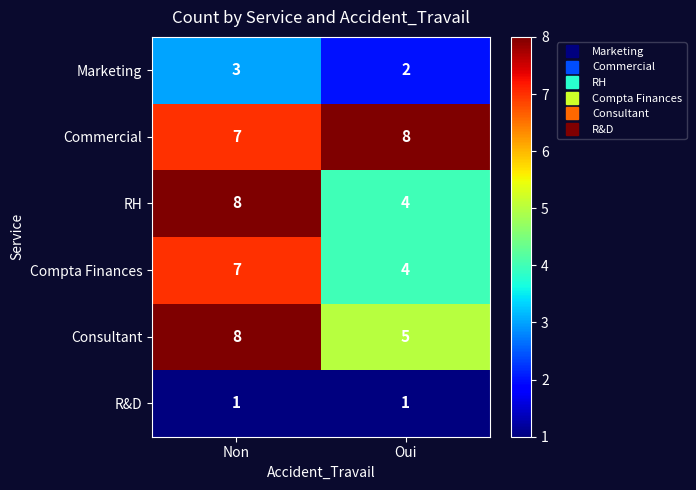

At how many categories does at least one series exceed 5?

2